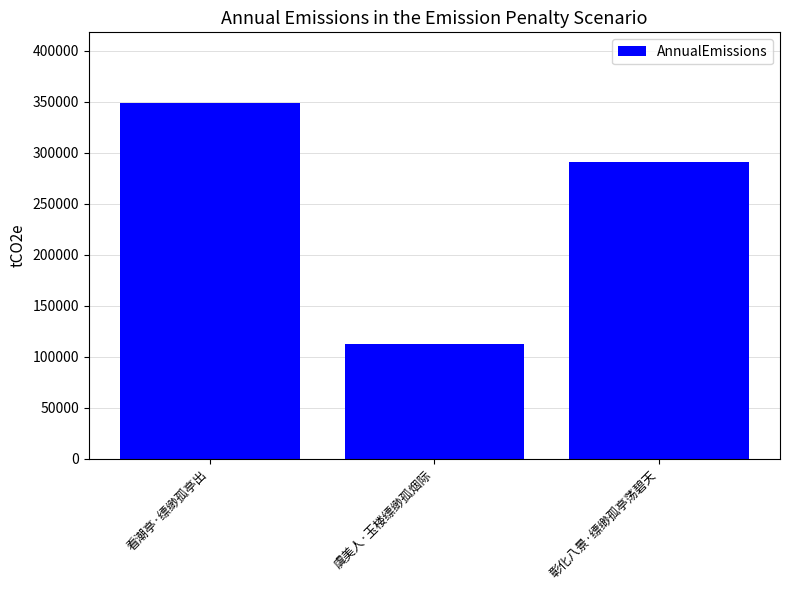

What is the change in value from 看潮亭·缥缈孤亭出 to 彰化八景·缥缈孤亭荡碧天?

-57805